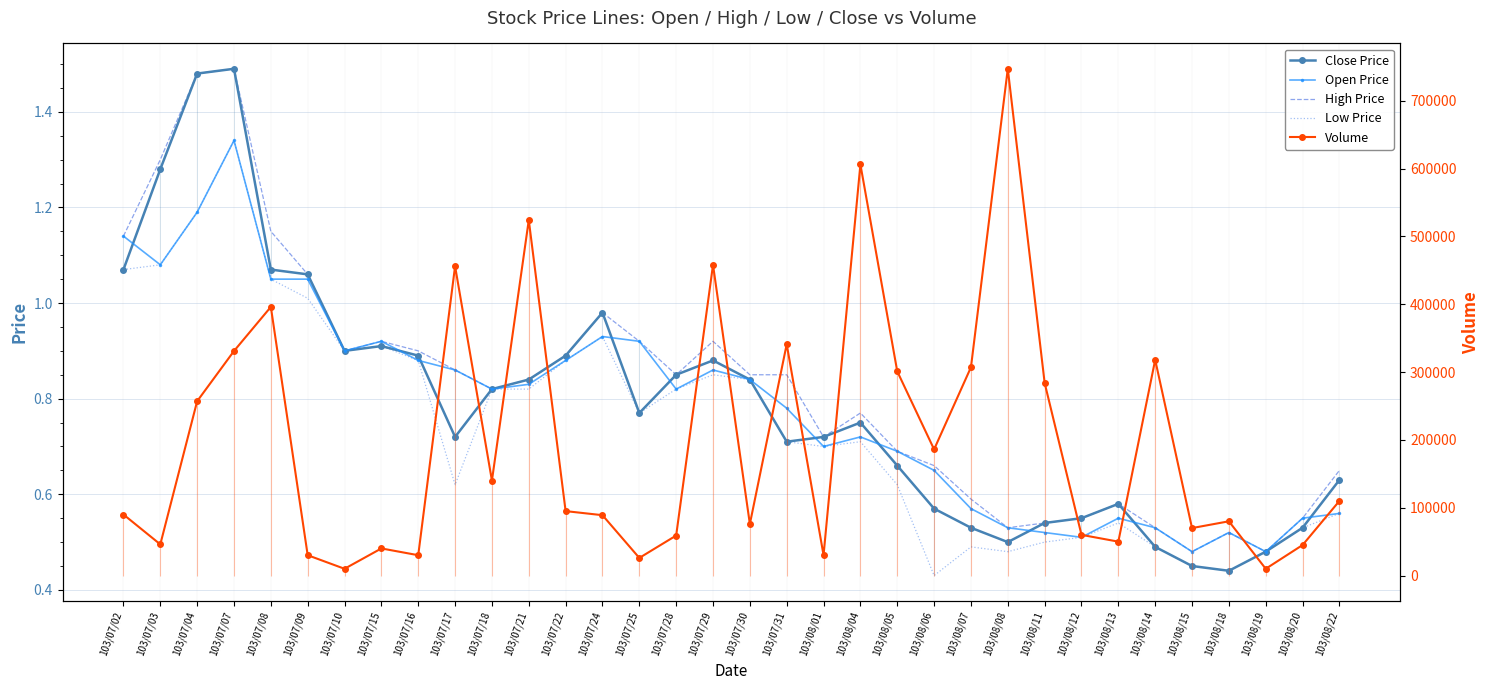

True or false: Open Price has more than 2 points higher than both neighbors.

True